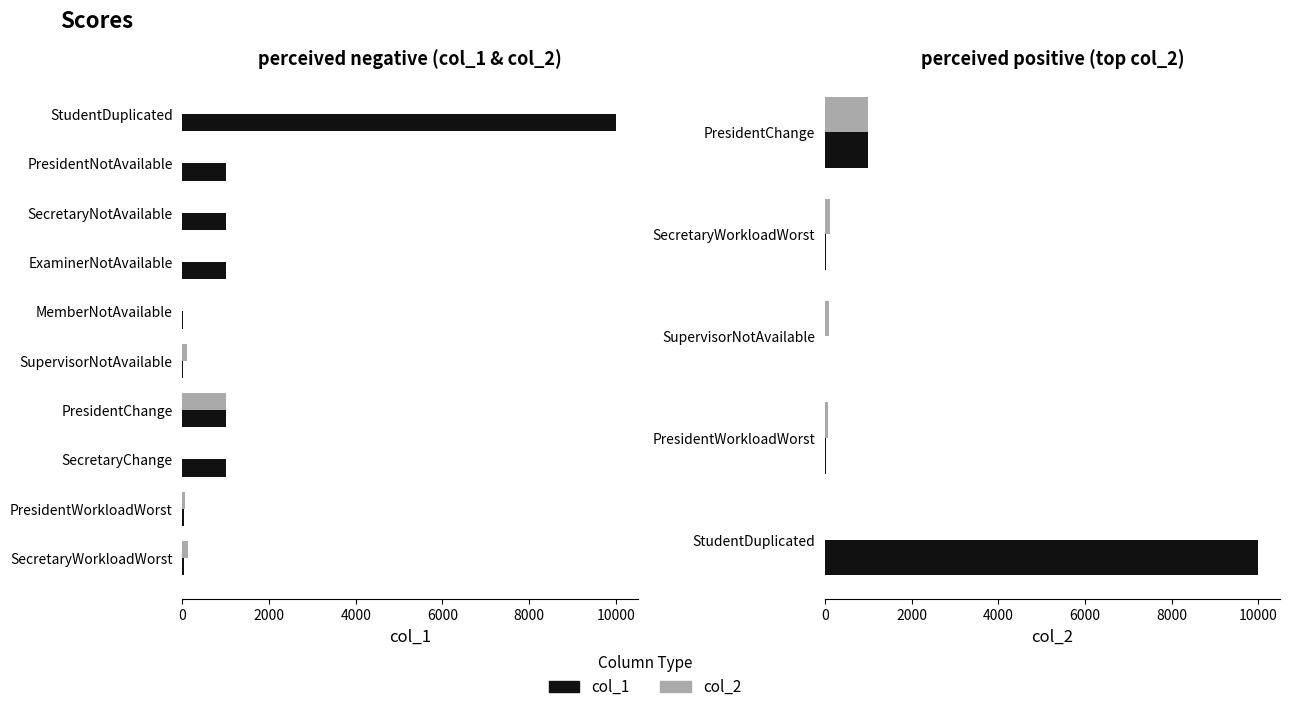

Reading left to right, list all the values displayed in this chart.

col_1: 1000	30	5	30	10000
col_2: 1000	120	100	60	0